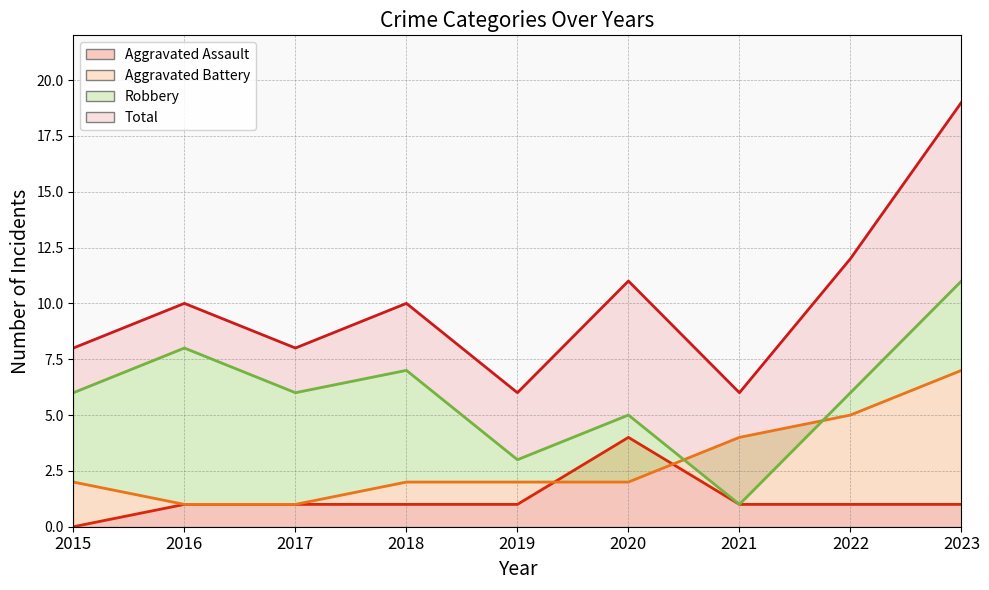

Reading right to left, list all the values displayed in this chart.

Aggravated Assault: 2023=1	2022=1	2021=1	2020=4	2019=1	2018=1	2017=1	2016=1	2015=0
Aggravated Battery: 2023=7	2022=5	2021=4	2020=2	2019=2	2018=2	2017=1	2016=1	2015=2
Robbery: 2023=11	2022=6	2021=1	2020=5	2019=3	2018=7	2017=6	2016=8	2015=6
Total: 2023=19	2022=12	2021=6	2020=11	2019=6	2018=10	2017=8	2016=10	2015=8